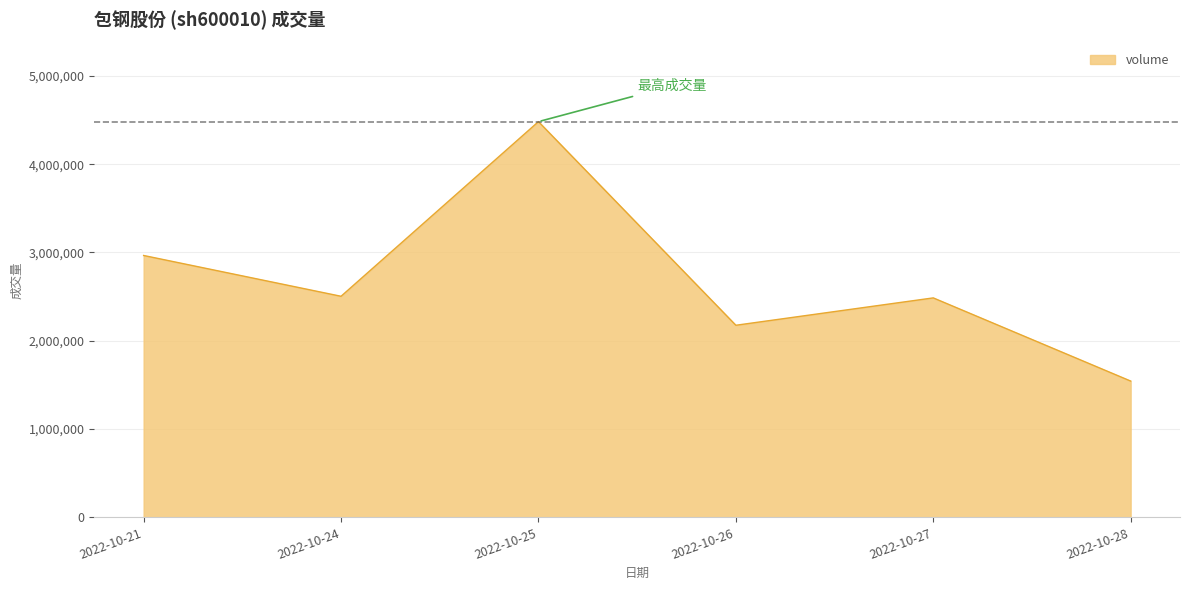

Approximately how many times larger is the value at 2022-10-25 compared to 2022-10-21?

1.5